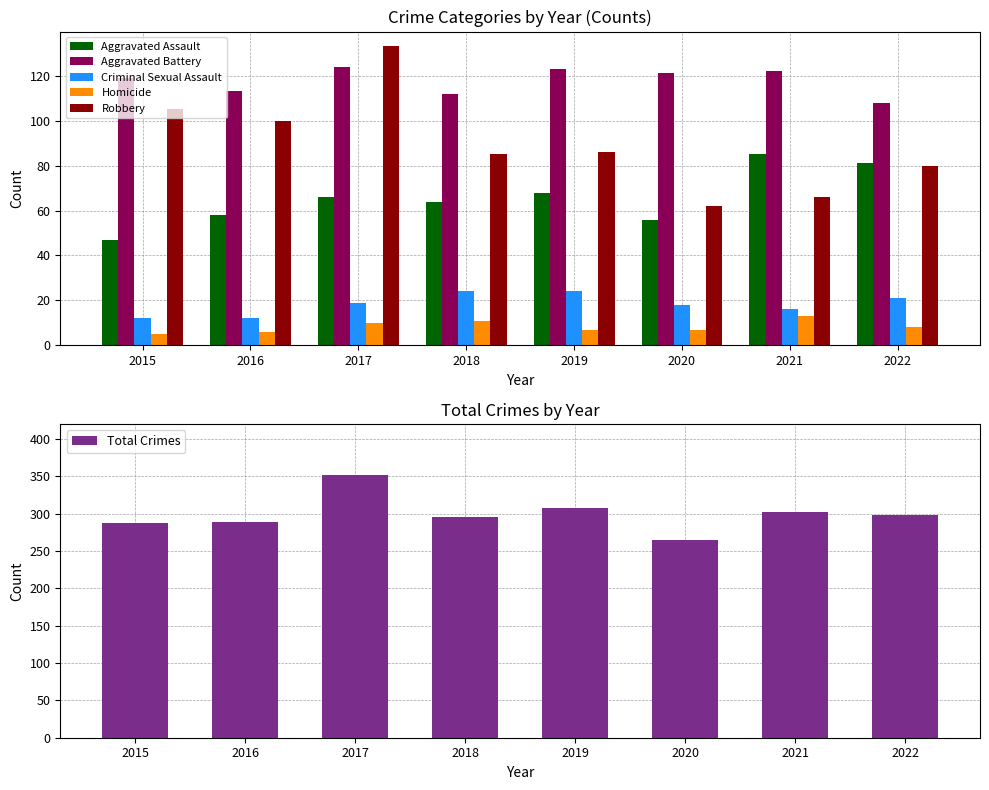

The value of Criminal Sexual Assault at 2022 is 12. True or false?

False